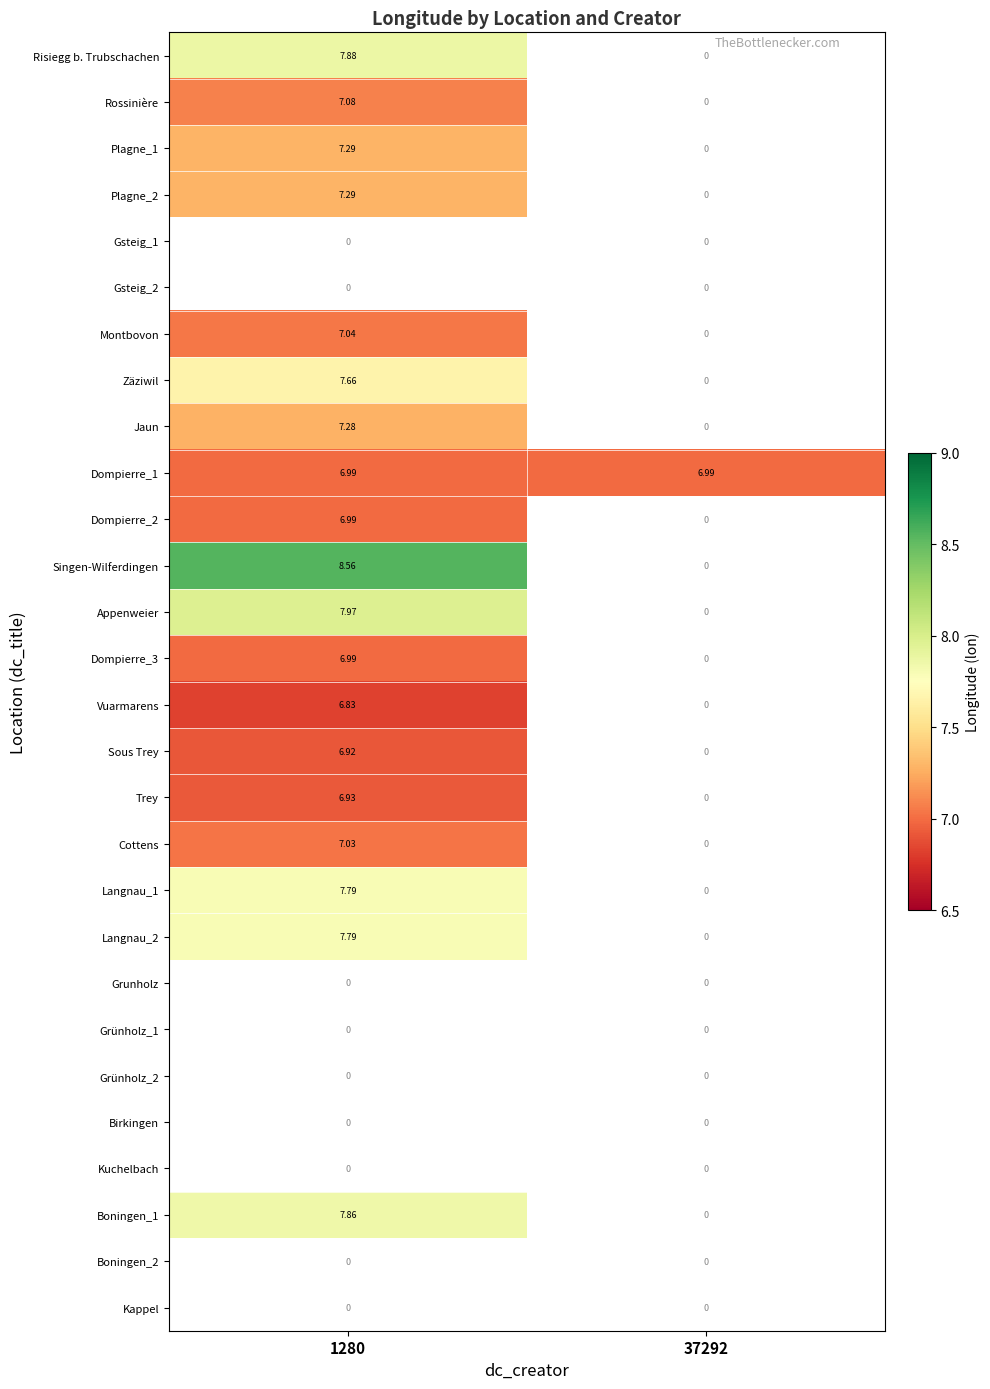

Is the value of Gsteig_1 at 1280 greater than the value of Birkingen at 1280?

No